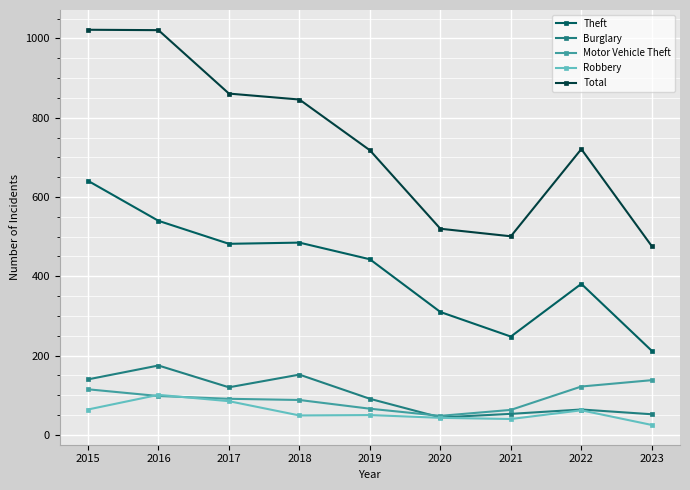

How many times do Motor Vehicle Theft and Burglary cross each other?

1